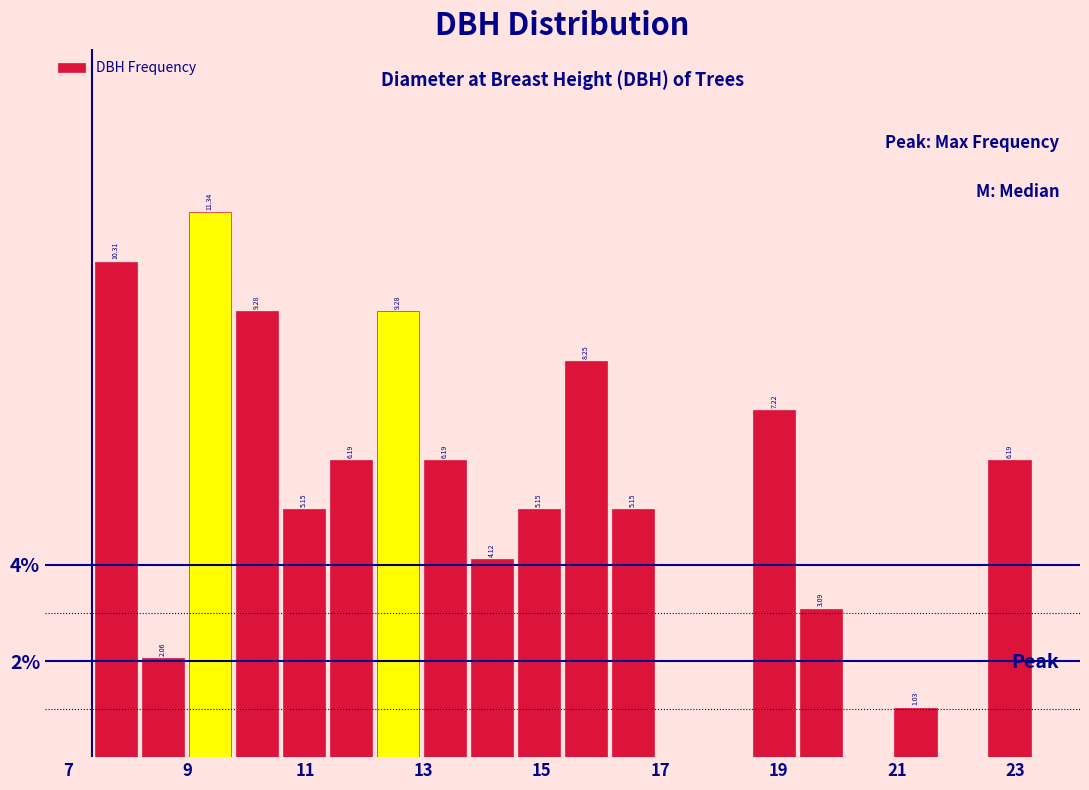

Around what value on the x-axis is the tallest bar? Give the approximate position of its centre, as read against the axis.

9.4